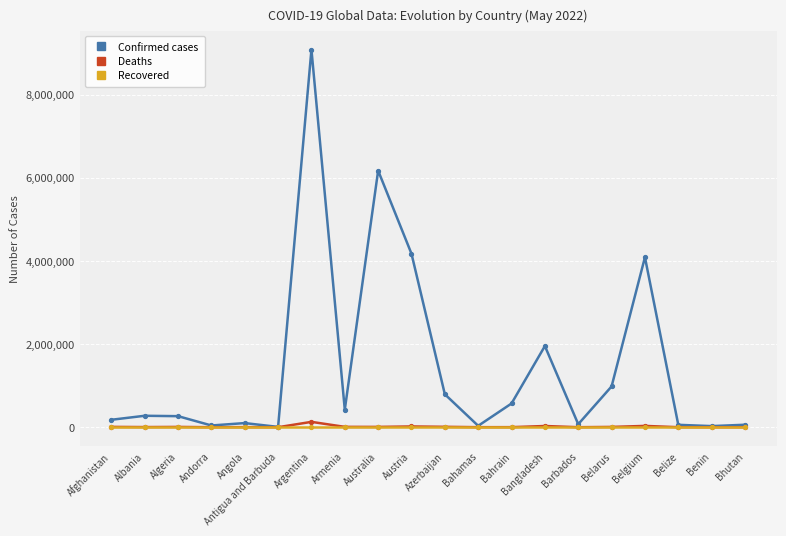

What is the average value of the Confirmed cases series?

1467779